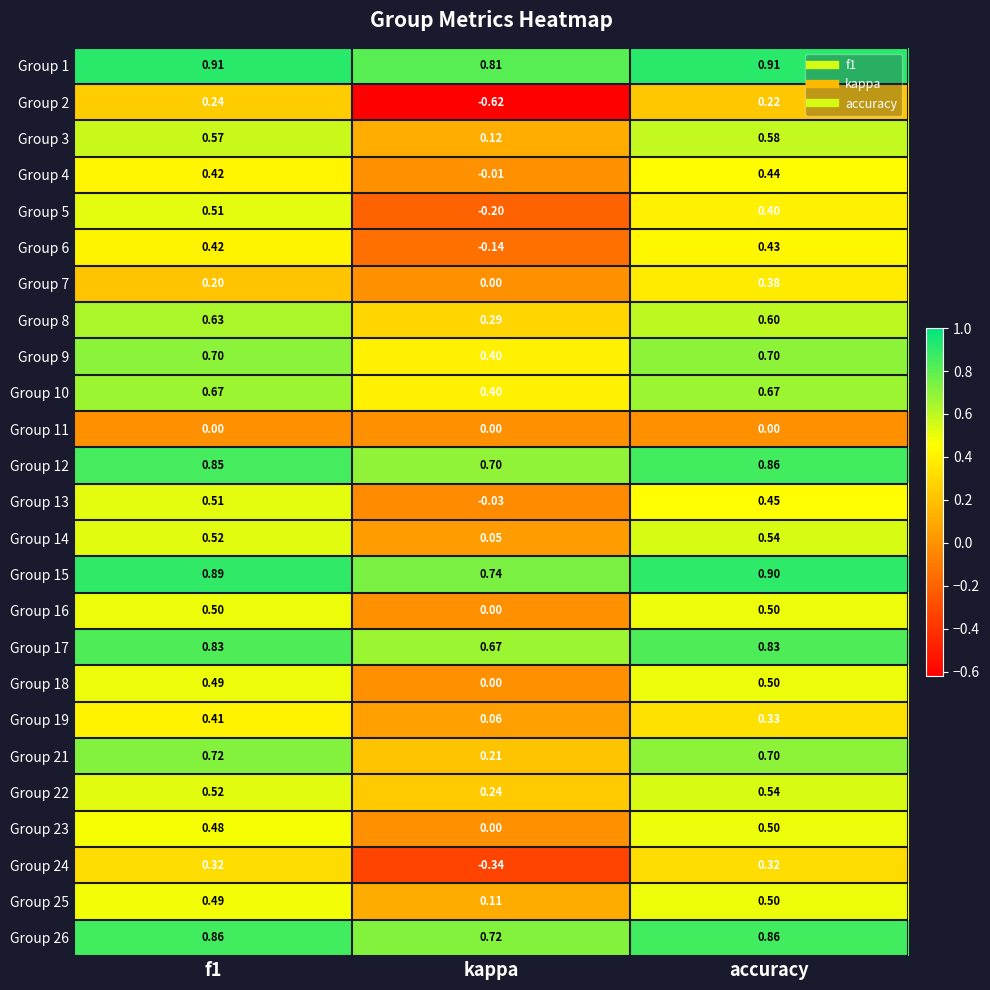

Where is Group 23 nearest to the value 0?

kappa